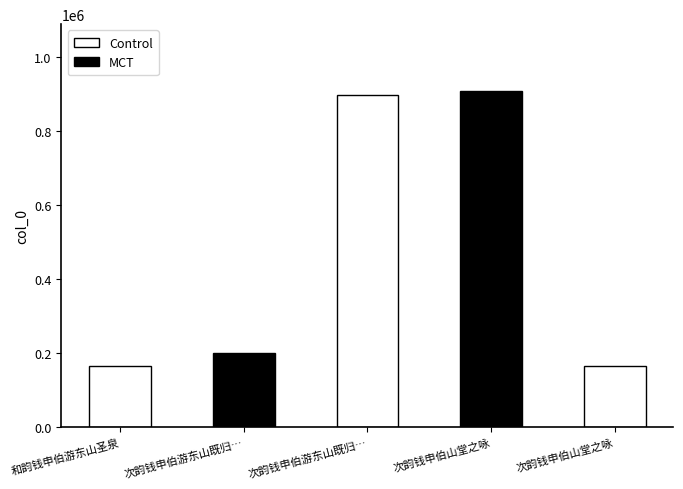

The value at 和韵钱申伯游东山圣泉 is 166715. True or false?

True